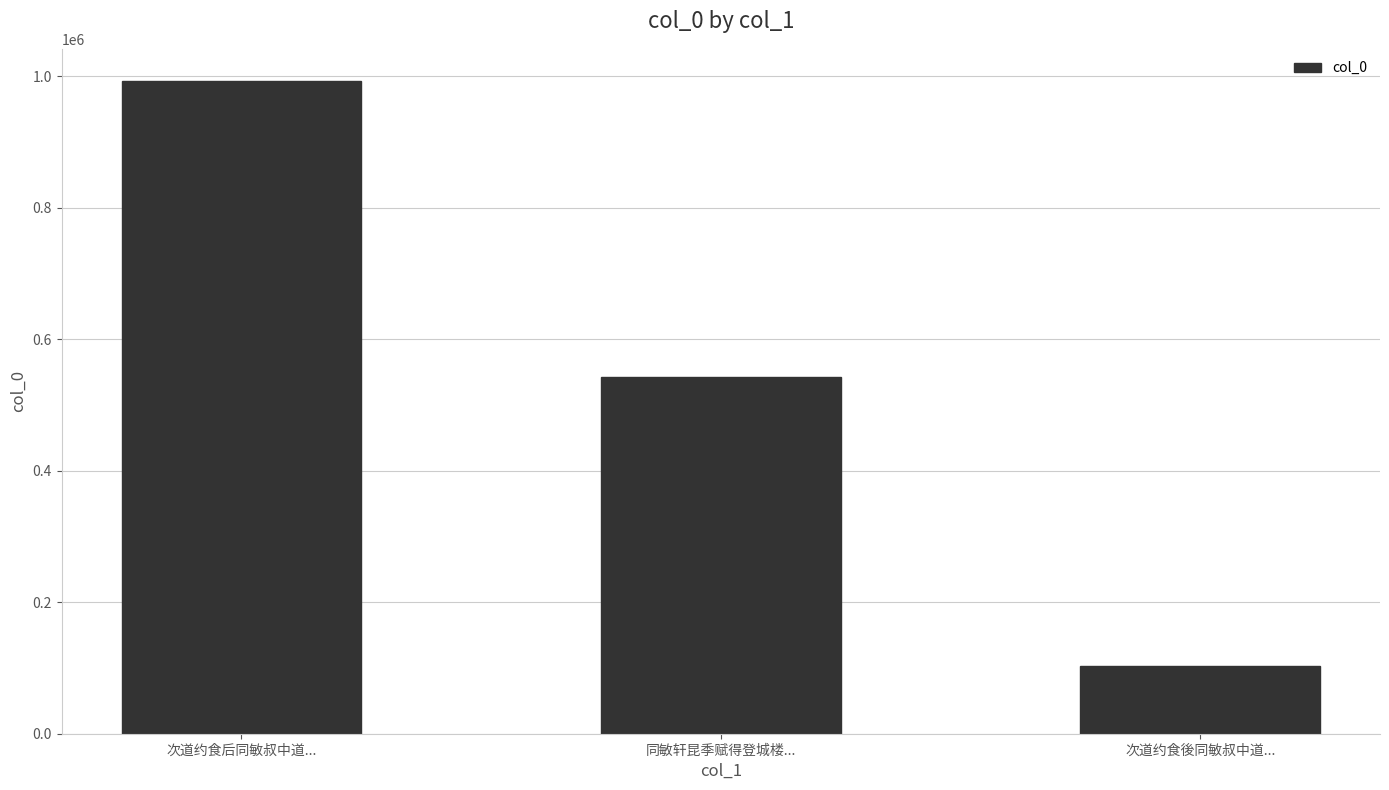

Is it true that the value at 次道约食後同敏叔中道... is 35165?

False